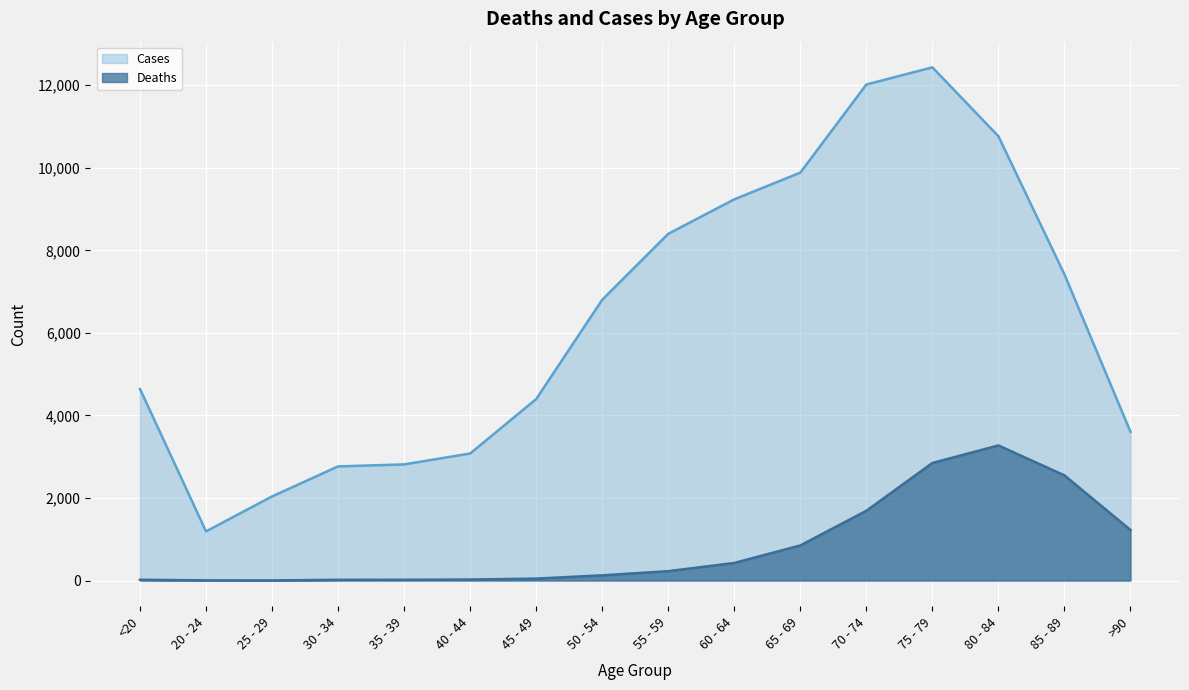

Is it true that Deaths equals 850 at 65 - 69?

True